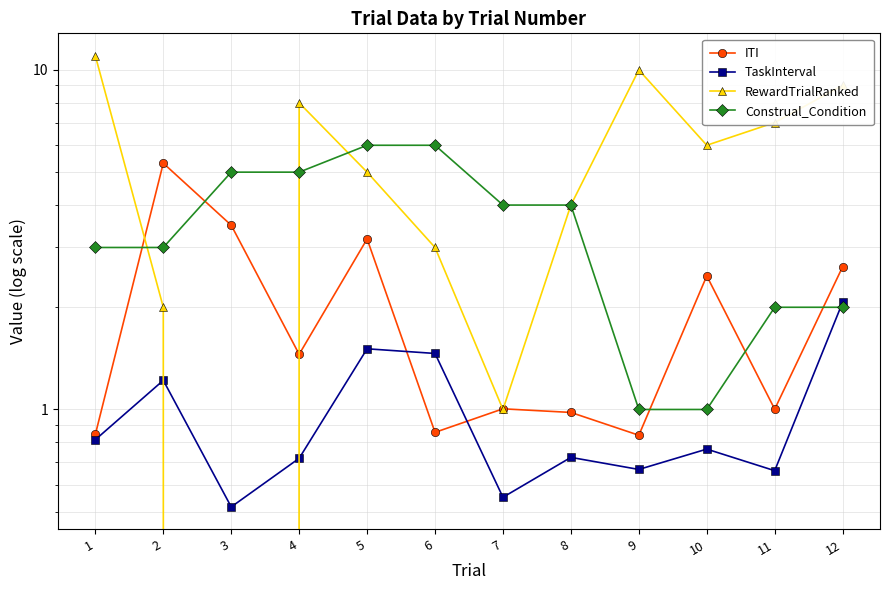

What is the difference between the second highest and minimum values in the TaskInterval series?

1.0